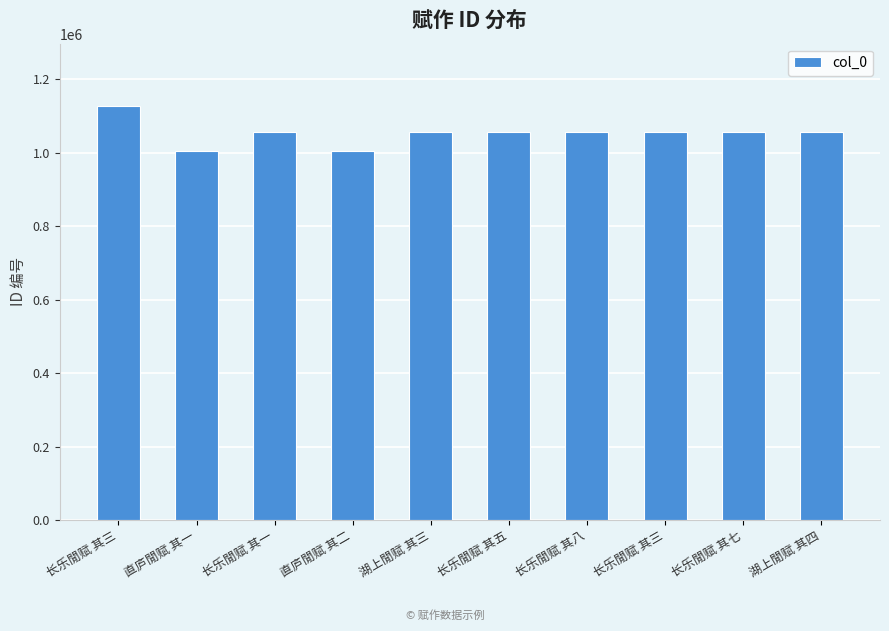

How many values are below 1054941?

5